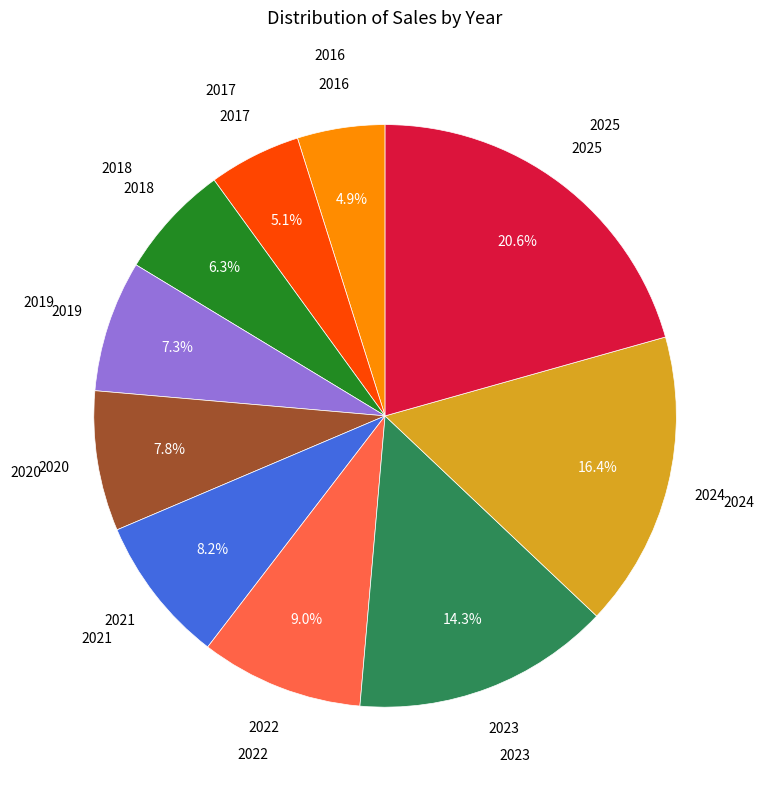

Is there a majority slice in this chart?

No